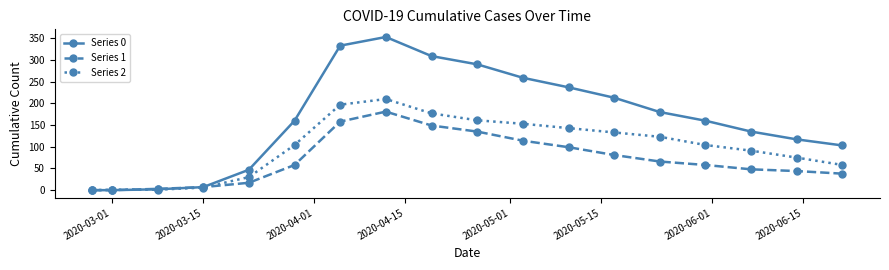

True or false: Series 2 has more than 2 interior local peaks.

False